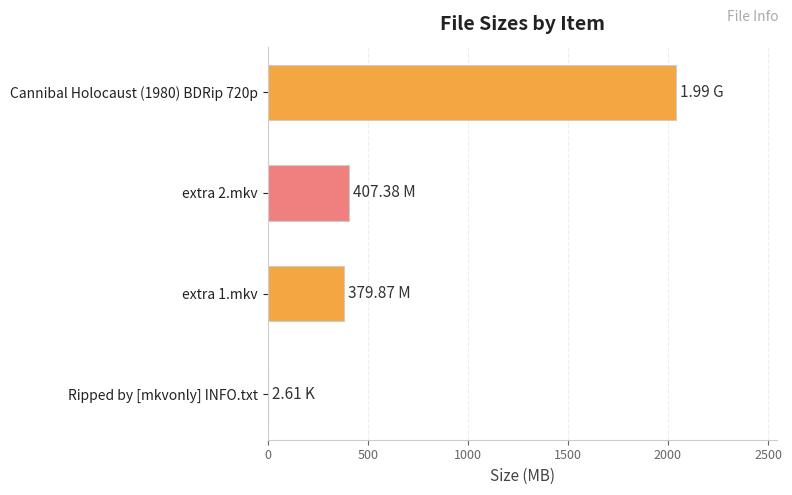

What is the sum of the values at Cannibal Holocaust (1980) BDRip 720p and extra 1.mkv?

2417.6